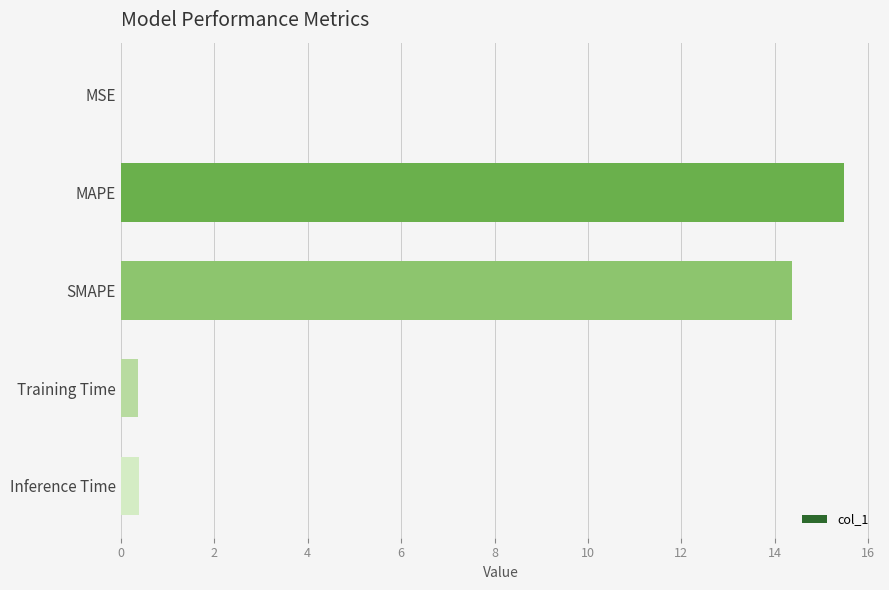

What is the maximum value shown in the chart?

15.5